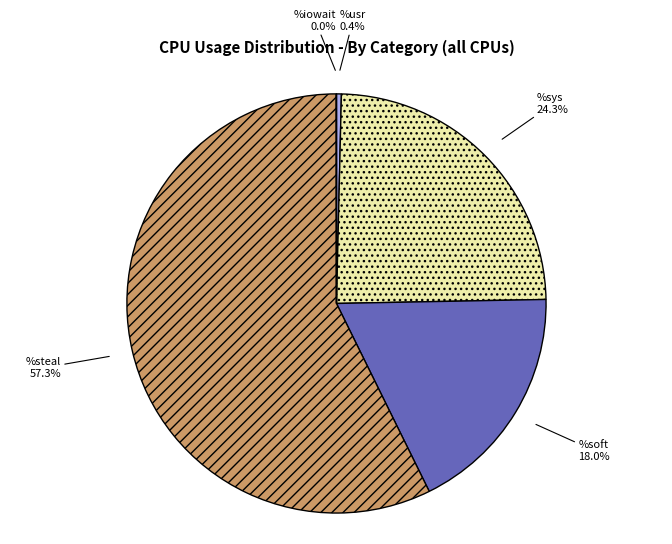

Which has a higher value, %usr or %sys?

%sys